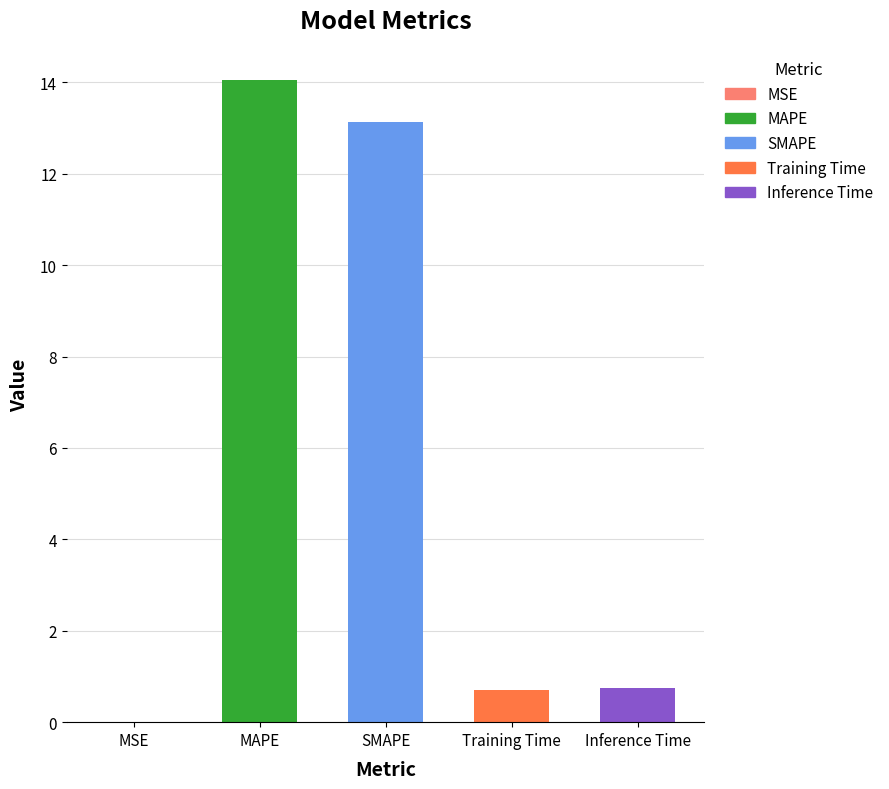

What is the approximate value at Training Time?

0.7